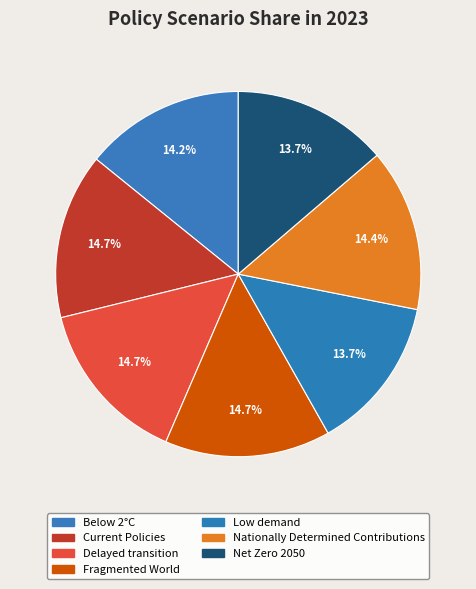

What portion of the pie excludes Current Policies?

85.3%